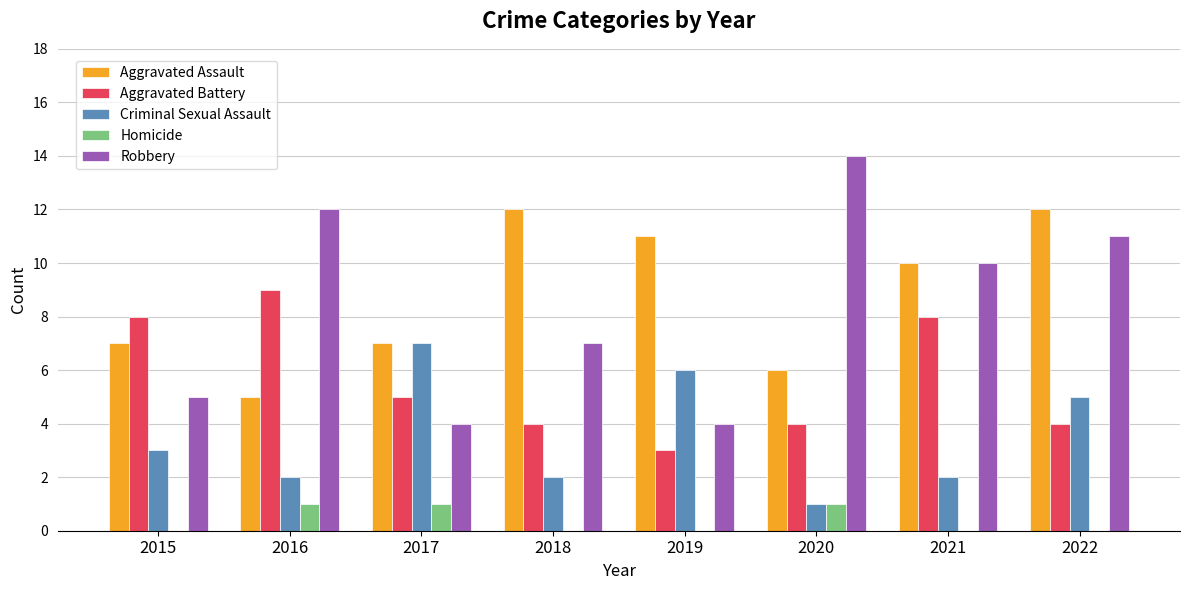

The value of Aggravated Battery at 2015 is 8. True or false?

True